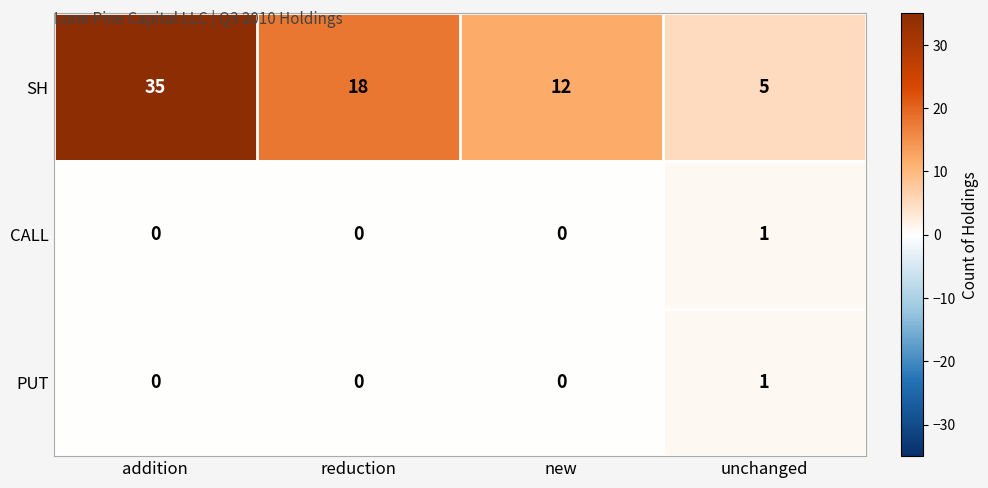

Which series has the largest total across all categories?

SH